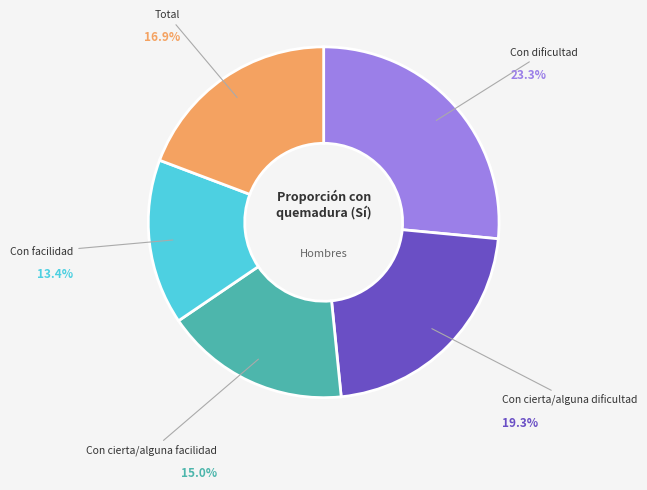

Which category has the biggest portion of the pie?

Con dificultad